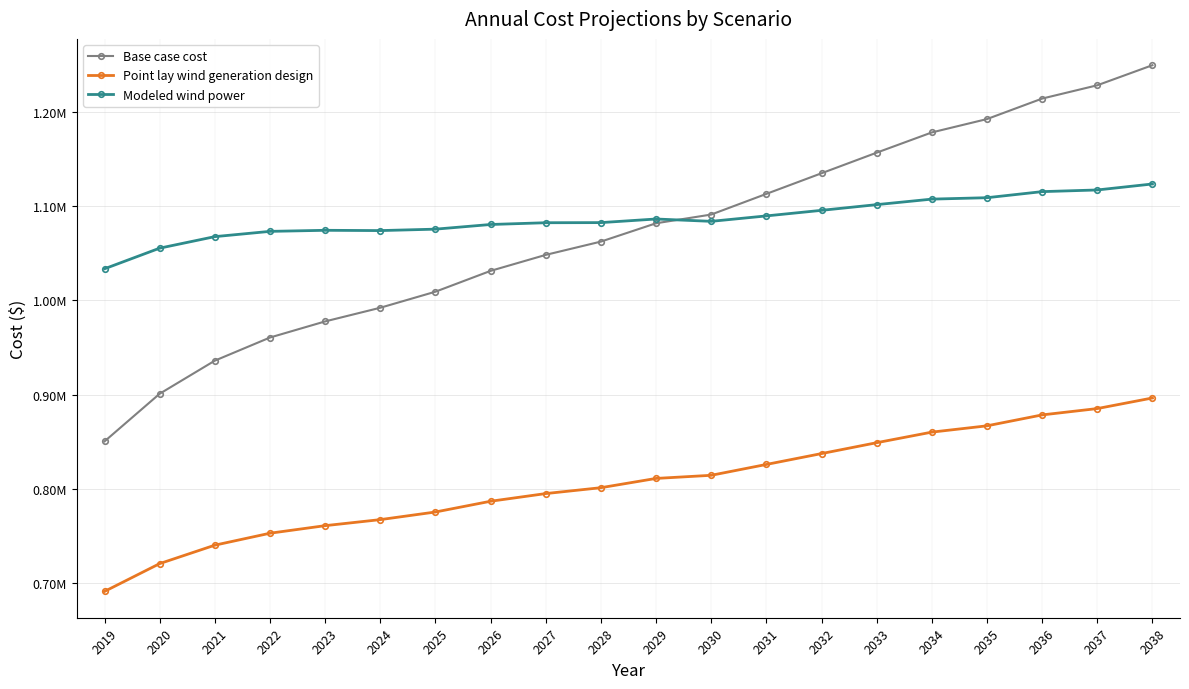

Where is Base case cost nearest to the value 1050082?

2027